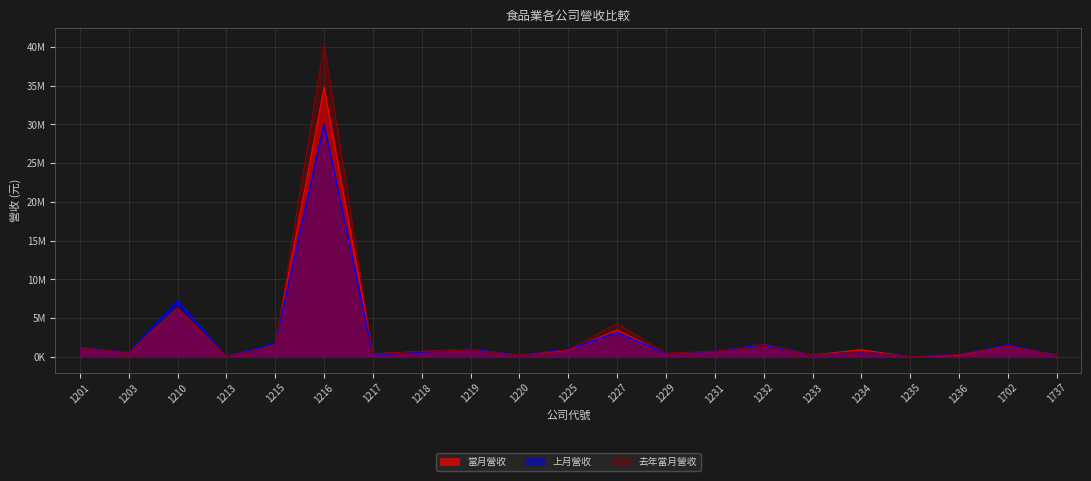

Reading left to right, transcribe all the data shown in this chart.

當月營收: 1201=1213521	1203=543487	1210=6274308	1213=78483	1215=1647288	1216=34772056	1217=391125	1218=699446	1219=1008902	1220=191334	1225=889754	1227=3473609	1229=395780	1231=681056	1232=1604792	1233=240083	1234=940172	1235=3561	1236=224932	1702=1456926	1737=239319
上月營收: 1201=1226869	1203=565174	1210=7296496	1213=50887	1215=1723659	1216=30085441	1217=292255	1218=651183	1219=1005328	1220=199012	1225=1035339	1227=3160613	1229=431412	1231=719691	1232=1551665	1233=194746	1234=688434	1235=6064	1236=327170	1702=1583771	1737=207649
去年當月營收: 1201=1213101	1203=552771	1210=6296474	1213=76124	1215=1422333	1216=40396873	1217=363377	1218=725188	1219=899361	1220=243424	1225=937281	1227=4305506	1229=491509	1231=731183	1232=1392257	1233=219033	1234=693543	1235=4568	1236=330388	1702=1437843	1737=242196